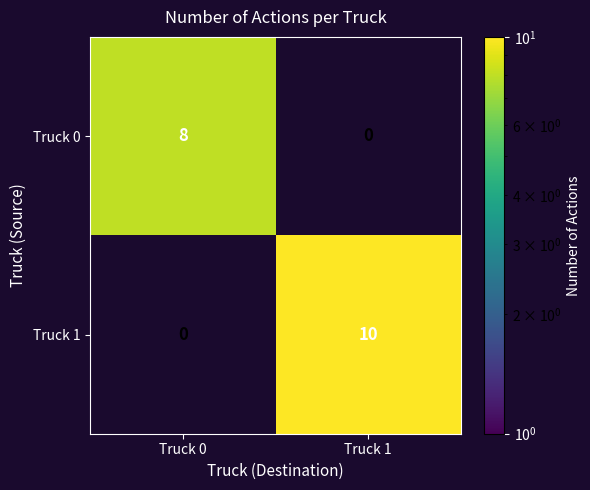

The value of Truck 1 at Truck 1 is 16. True or false?

False